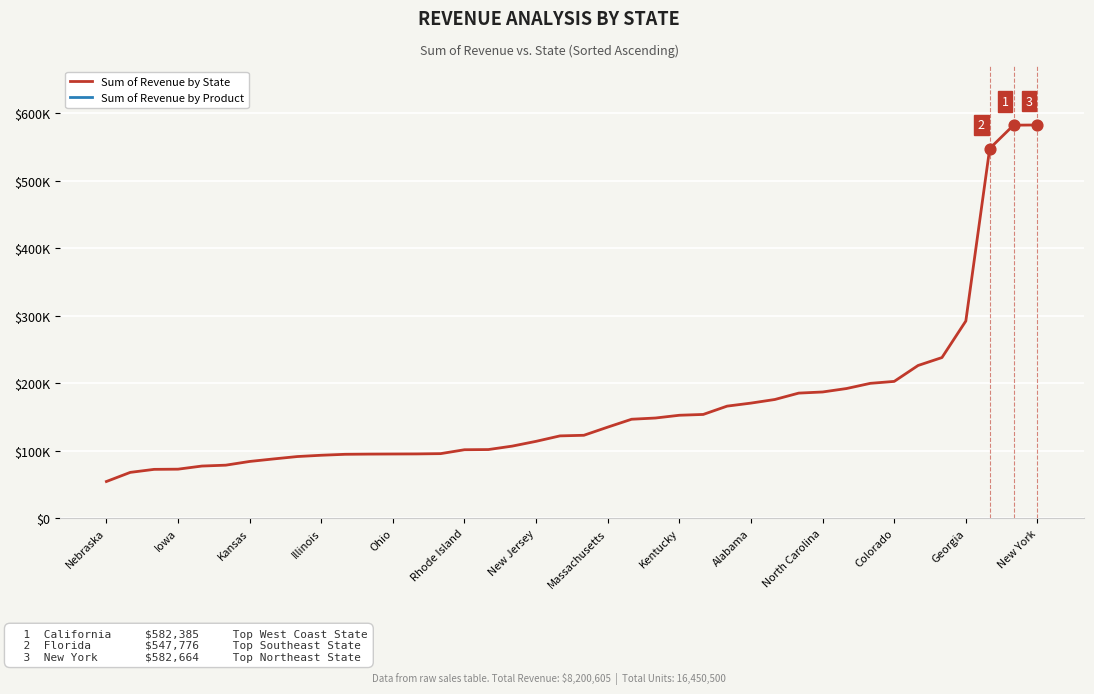

Which has a higher value, 3 or 4?

4